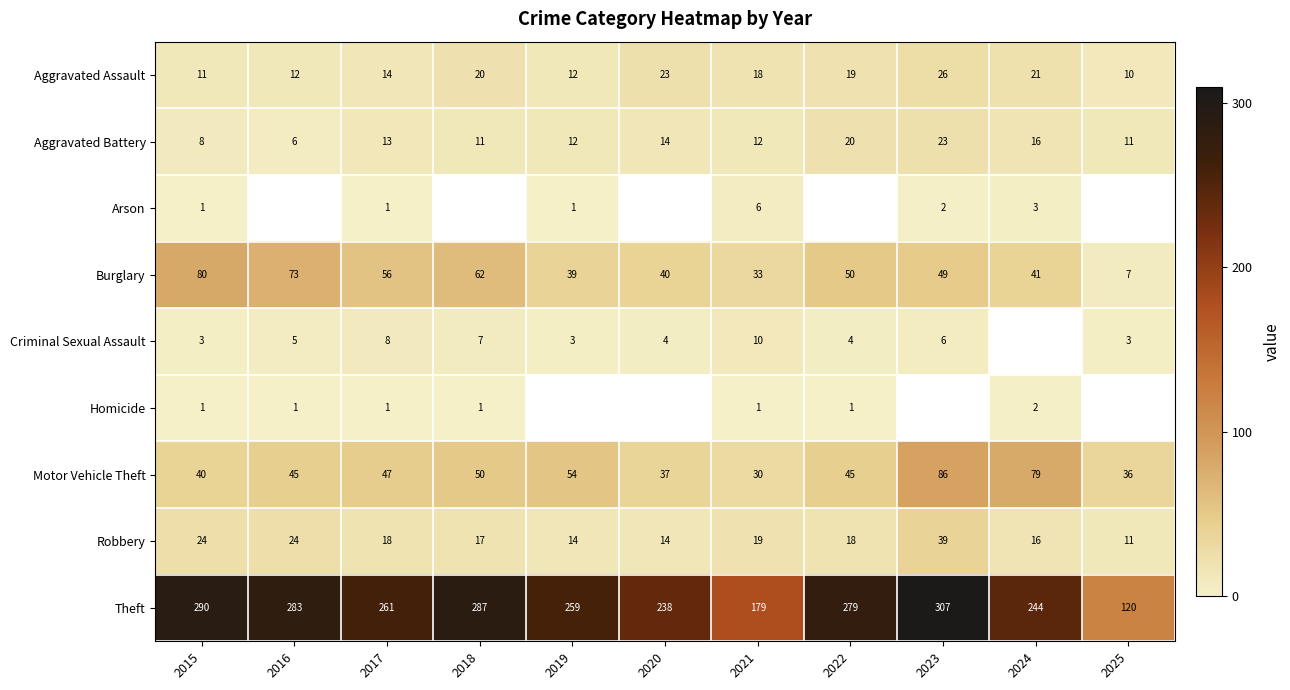

What is the difference between the maximum and second lowest values in the Aggravated Assault series?

15